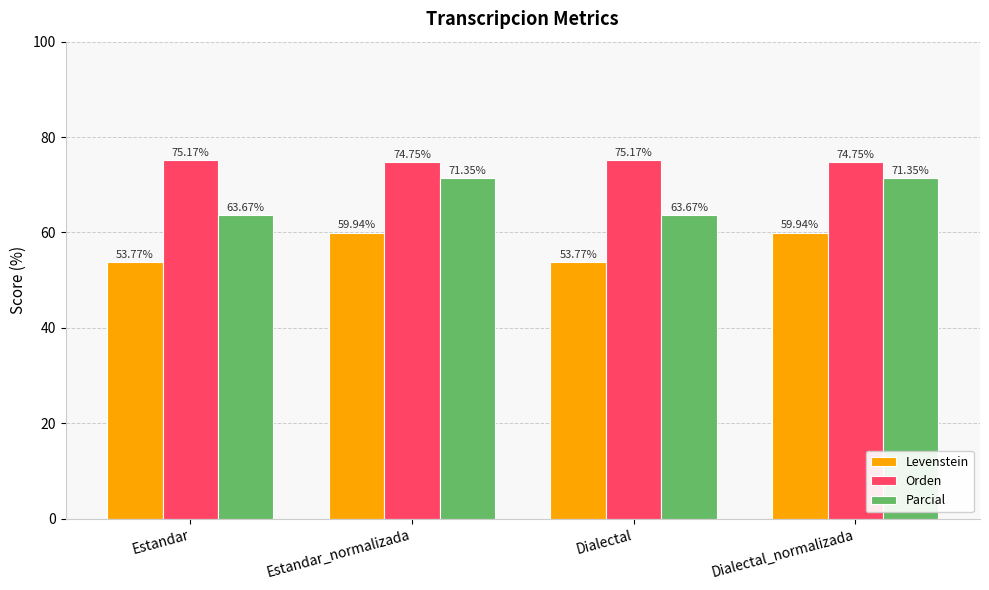

How many values in the Levenstein series are below 59?

2